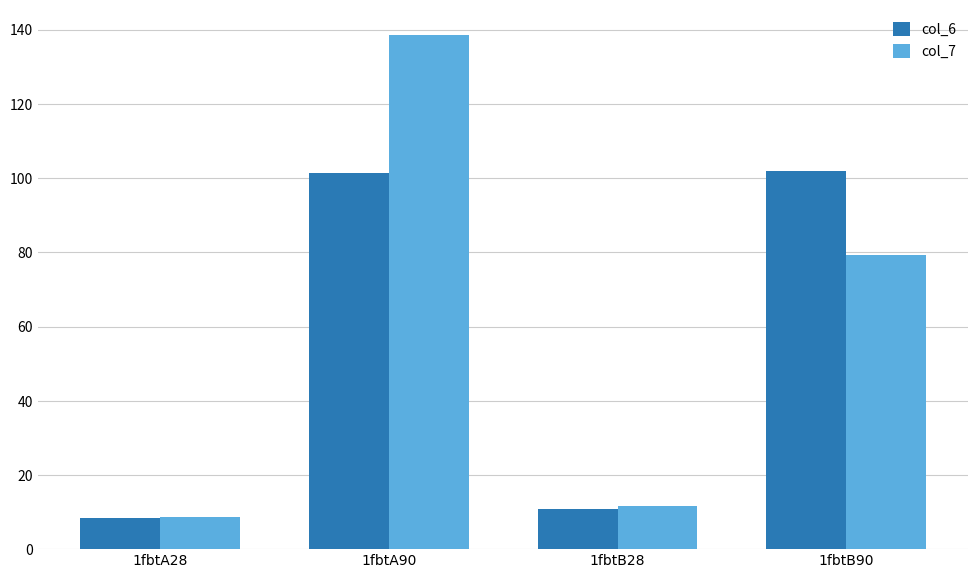

What is the sum of the col_6 values at 1fbtB28 and 1fbtB90?

112.5